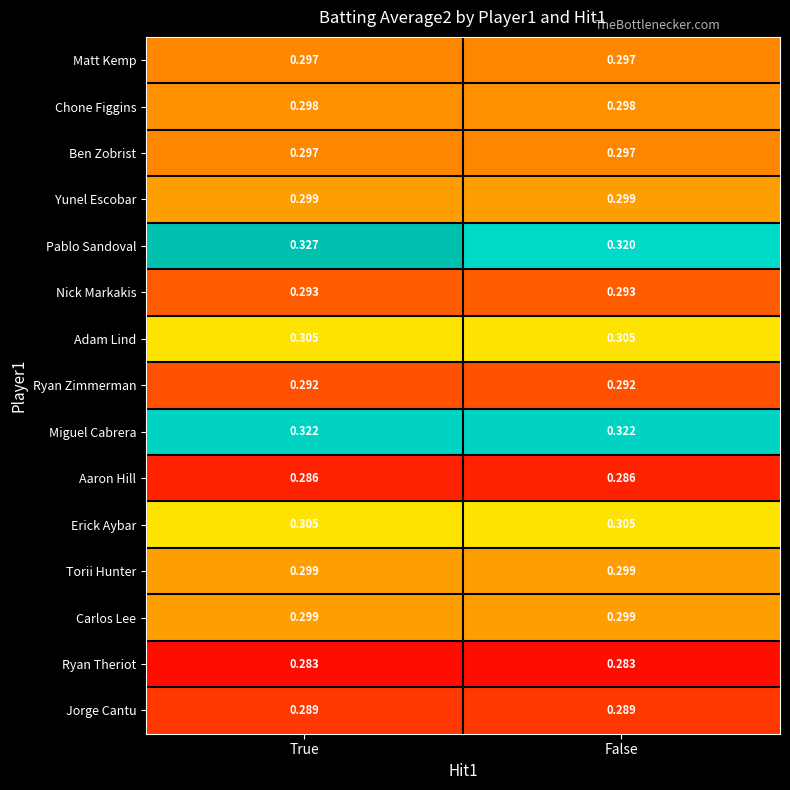

Is the value of Ryan Zimmerman at True greater than the value of Nick Markakis at False?

No